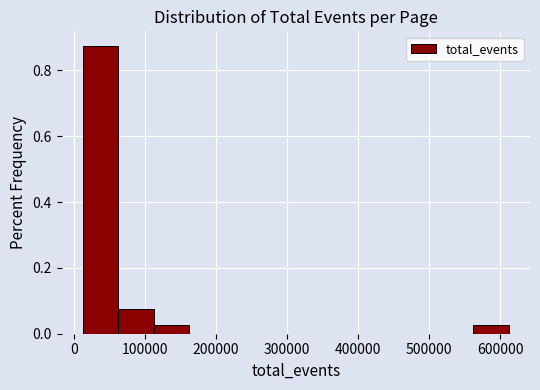

What is the height of the bar covering 10000 to 60000 on the x-axis? Neither the bar edges nor the heights are printed on the chart, so give them approximately, as read against the axes.

0.88